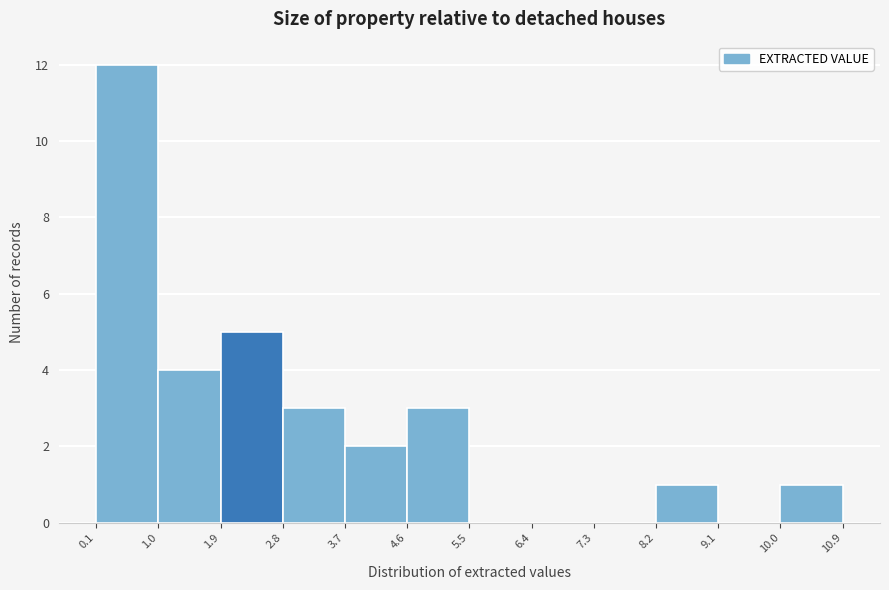

Reading left to right, transcribe this chart: for each bar, give the range it covers on the x-axis and its height. The values are not printed on the chart, so give them approximately, as read against the axis.

0.1 to 1.0: 12
1.0 to 1.9: 4
1.9 to 2.8: 5
2.8 to 3.7: 3
3.7 to 4.6: 2
4.6 to 5.5: 3
5.5 to 6.4: 0
6.4 to 7.3: 0
7.3 to 8.2: 0
8.2 to 9.1: 1
9.1 to 10.0: 0
10.0 to 10.9: 1